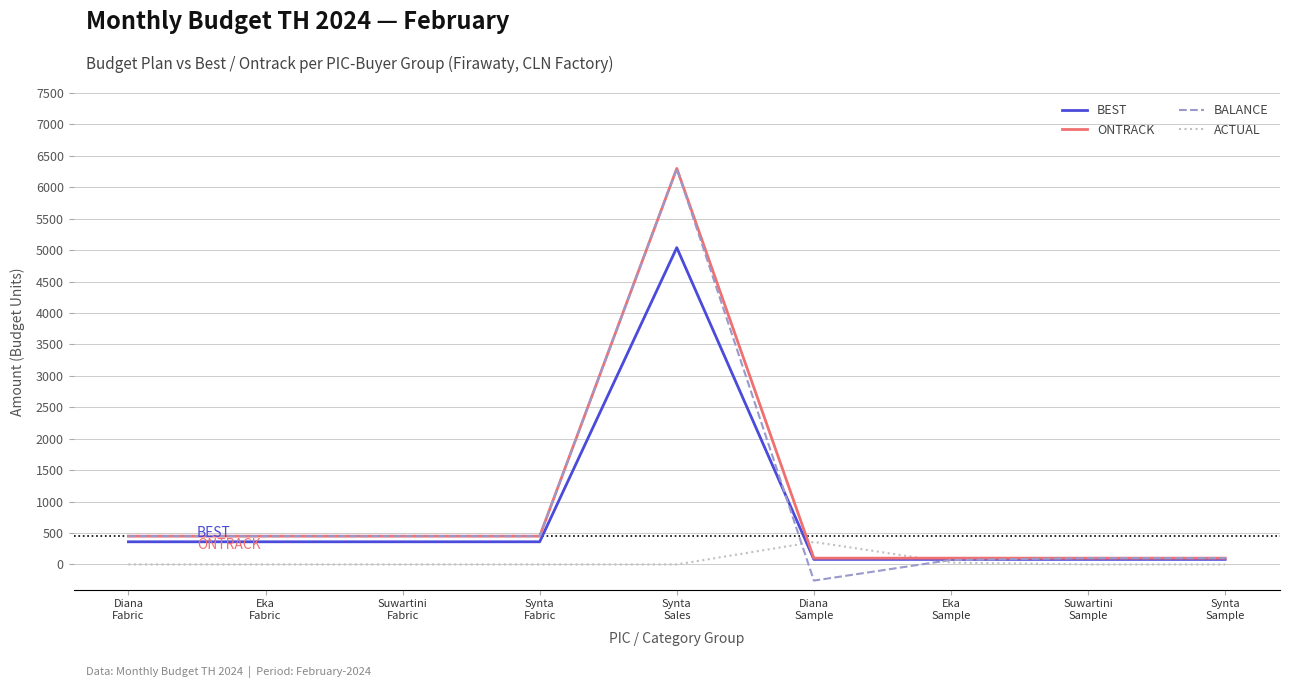

How many lines are shown in the chart?

4